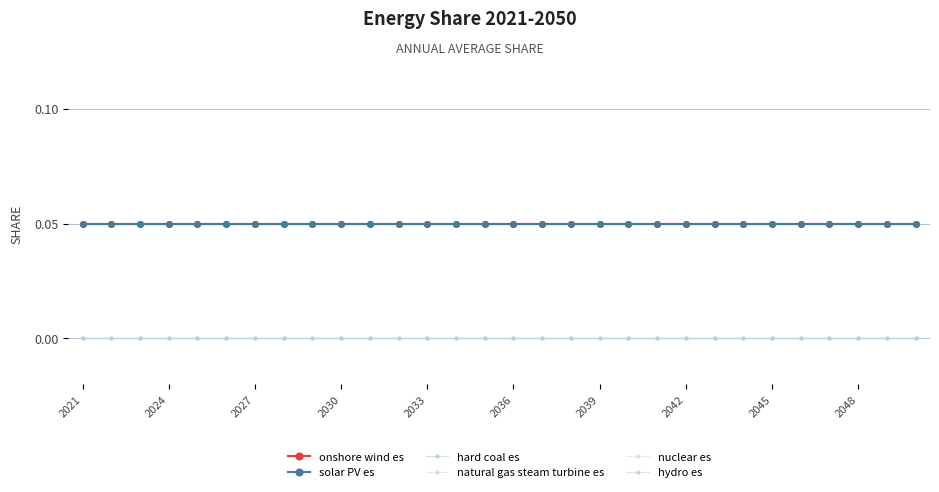

Is this an area chart (filled region under the line)?

No